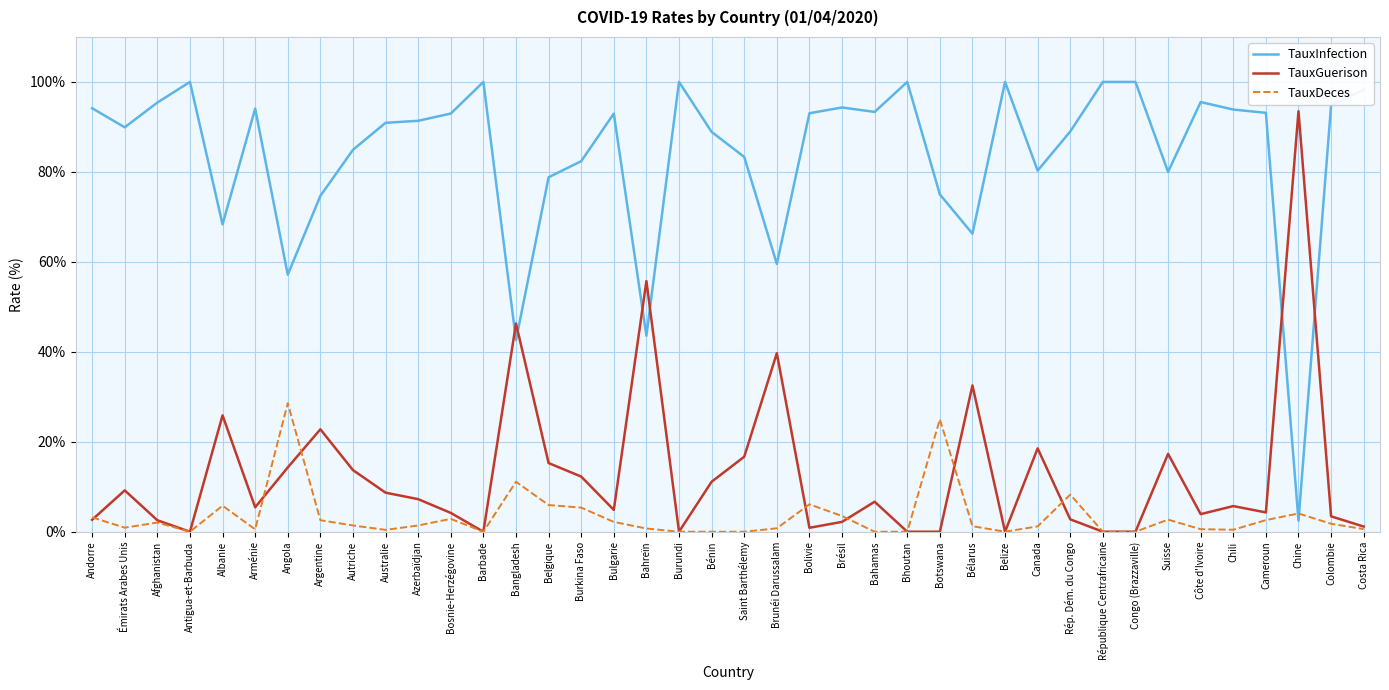

After their last crossing, which series has the higher values: TauxDeces or TauxInfection?

TauxInfection